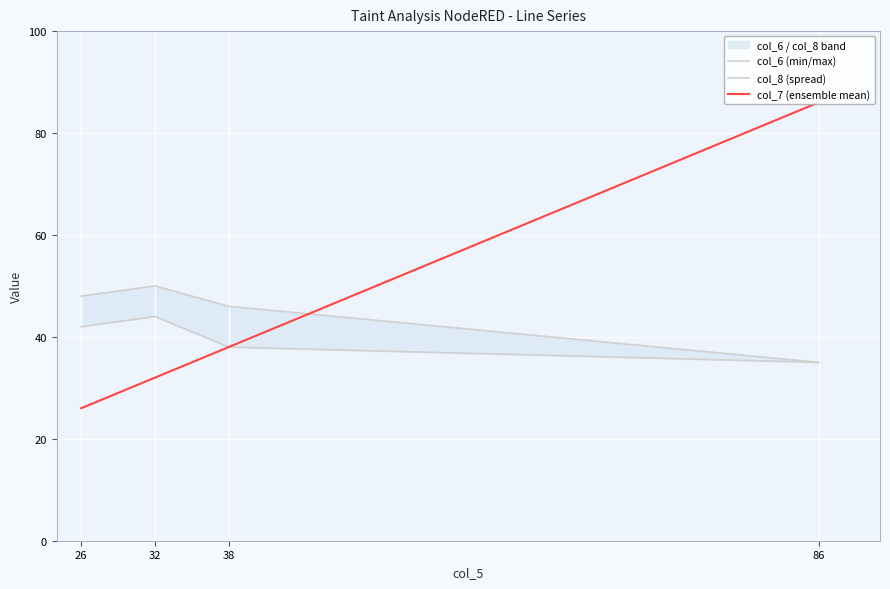

What is the difference between the maximum and second lowest values in the col_6 (min/max) series?

6